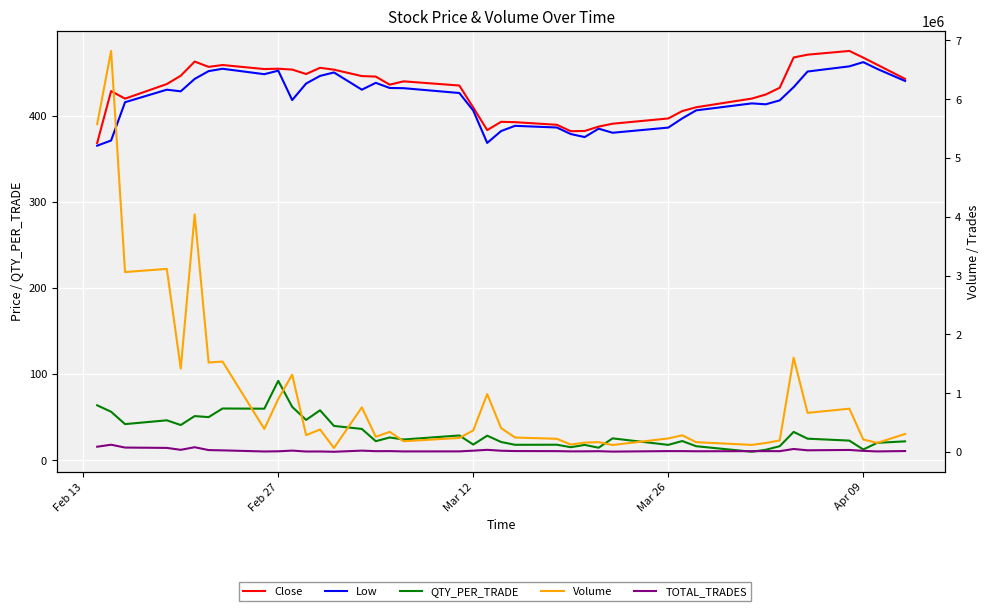

Does the chart display data point markers on the line(s)?

No